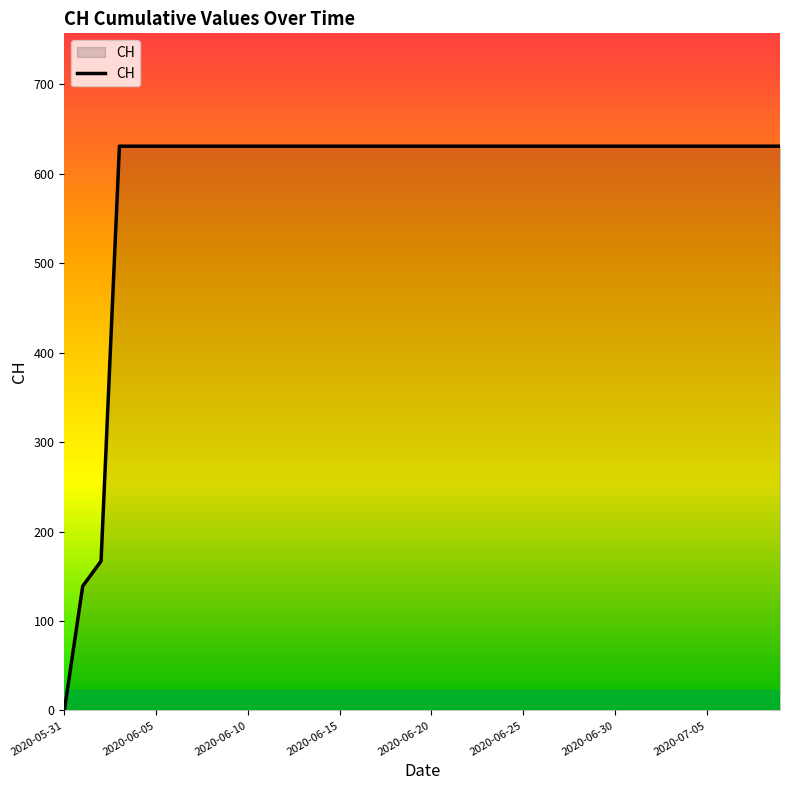

What is the difference between the maximum and minimum values?

631